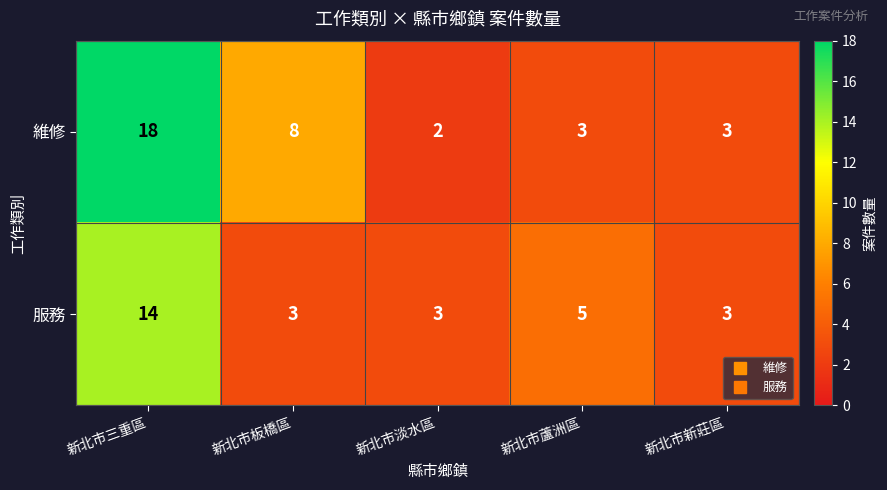

At which category is the sum across all series the highest?

新北市三重區